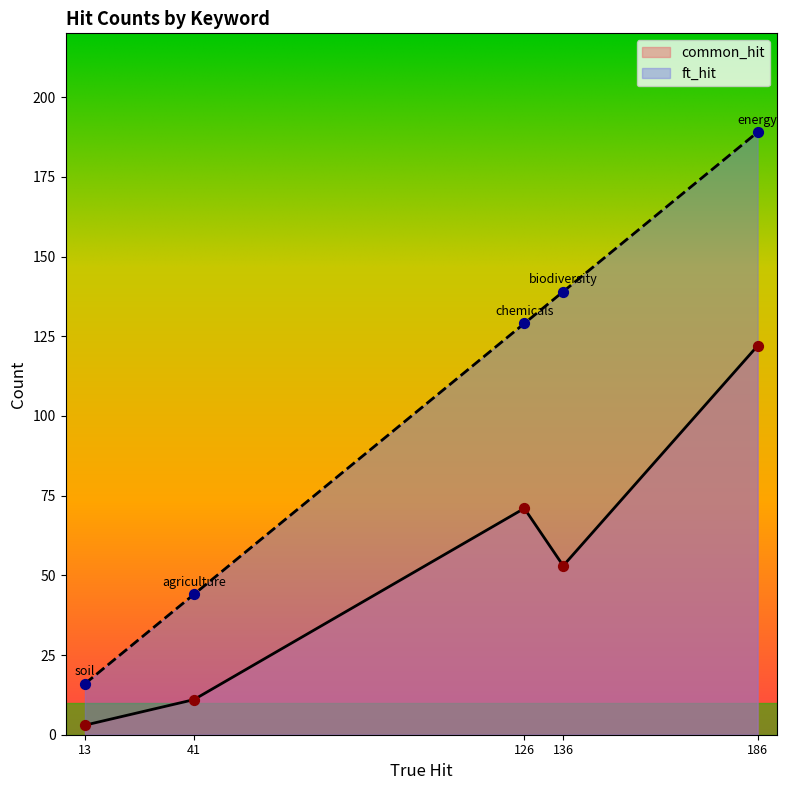

What is the total value across all series at agriculture?

55